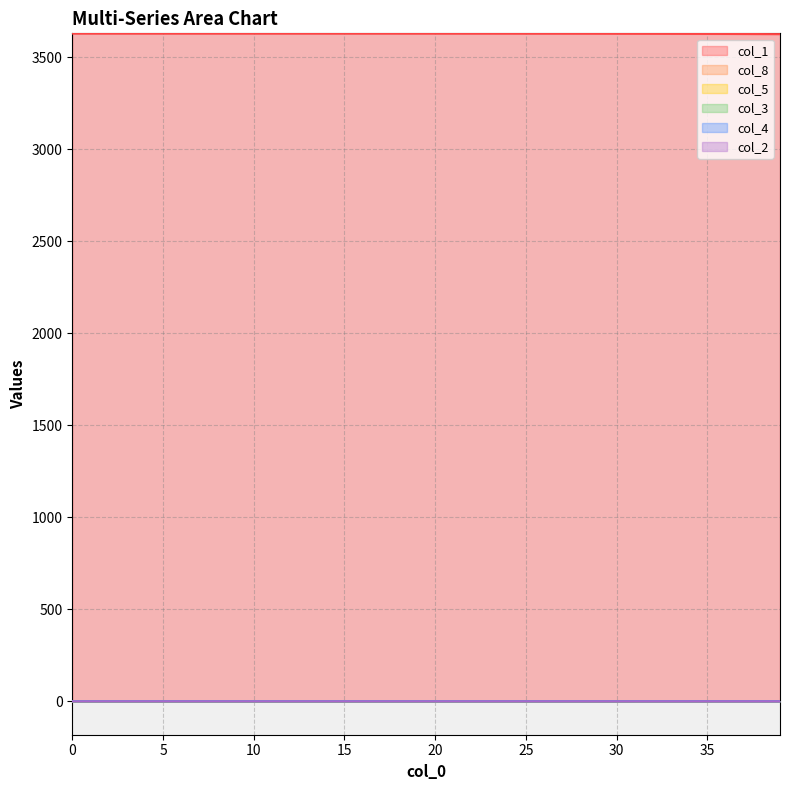

At how many categories does at least one series exceed 18?

40